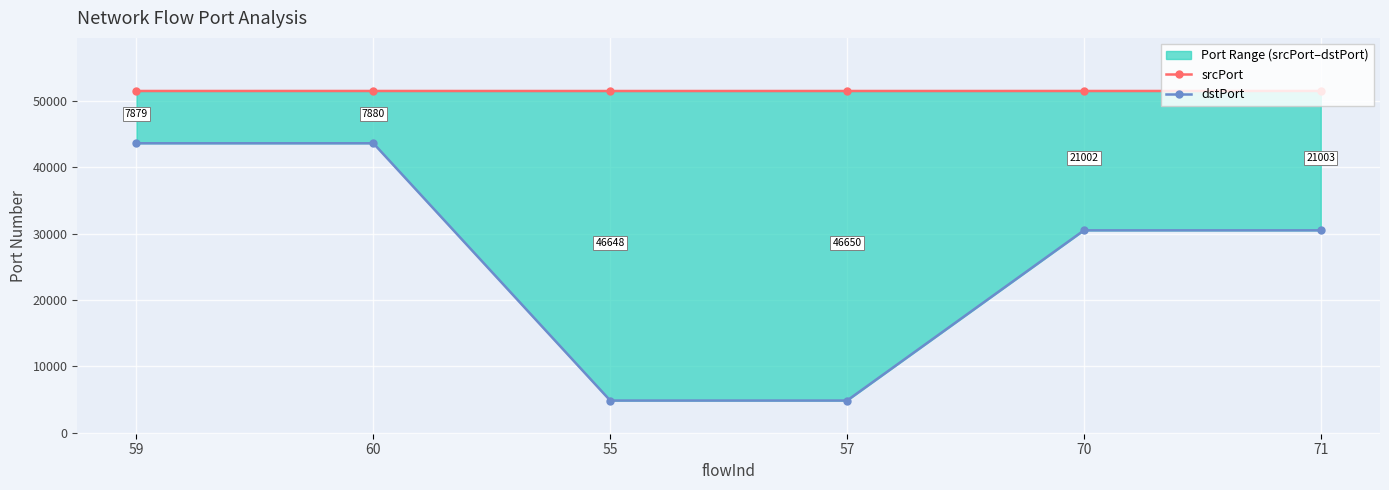

What is the sum of the dstPort values at 60 and 70?

74103